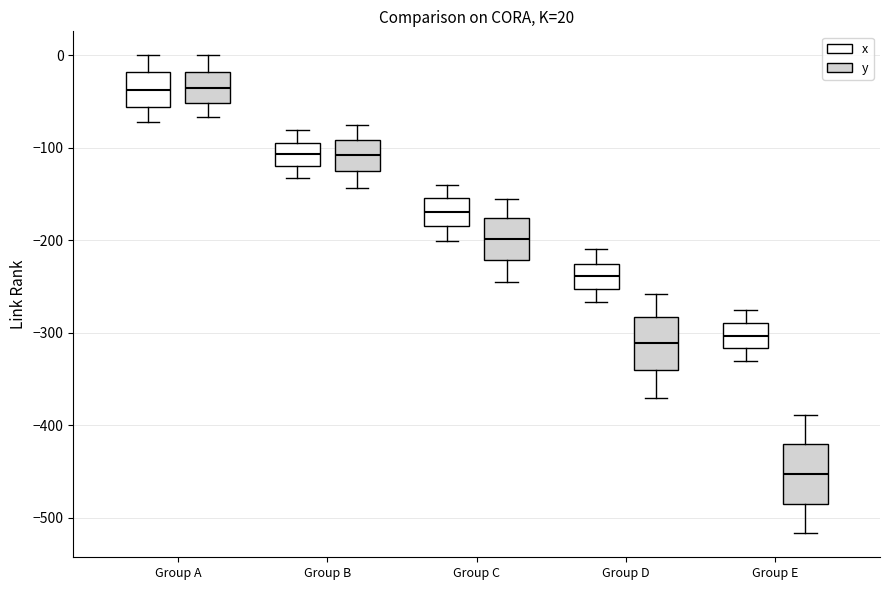

Which box has the lowest median line?

Group E (y)